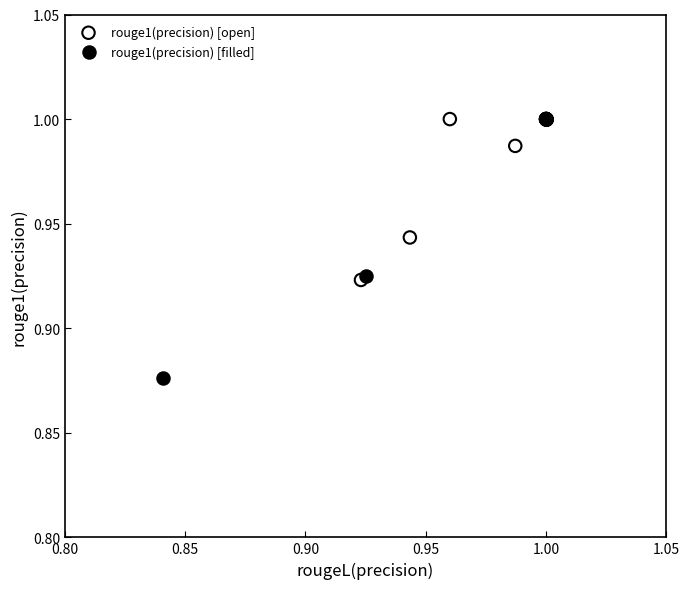

Which series has the widest spread of Y values?

rouge1(precision) [filled]